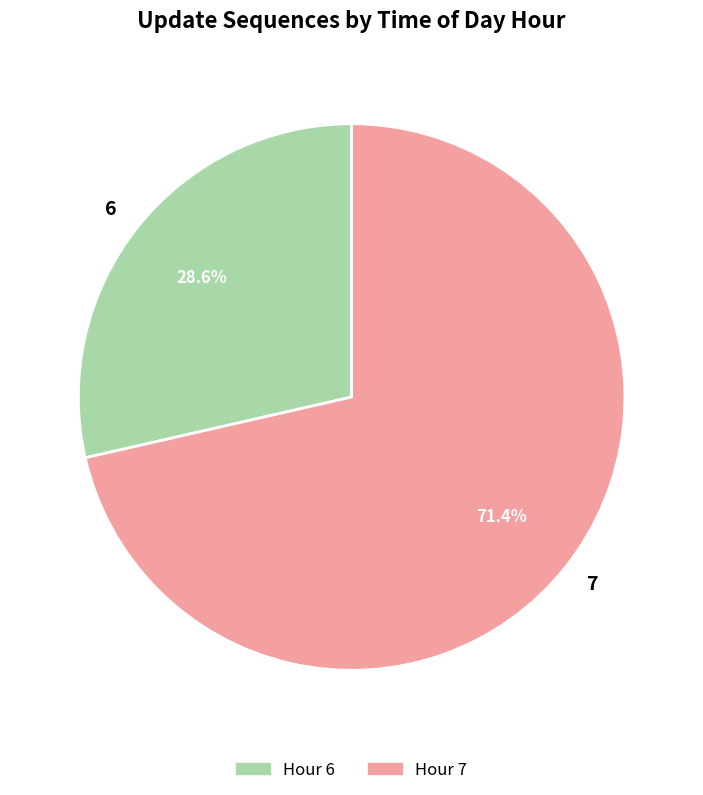

To the nearest percent, what is the average slice percentage?

50%